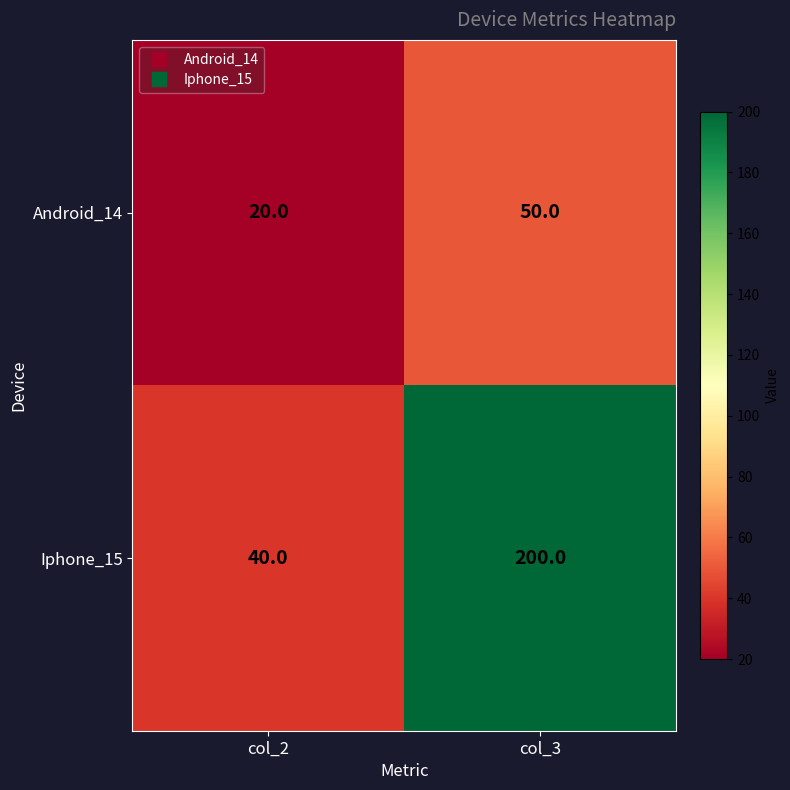

True or false: Android_14 has a value of 20 at col_2.

True